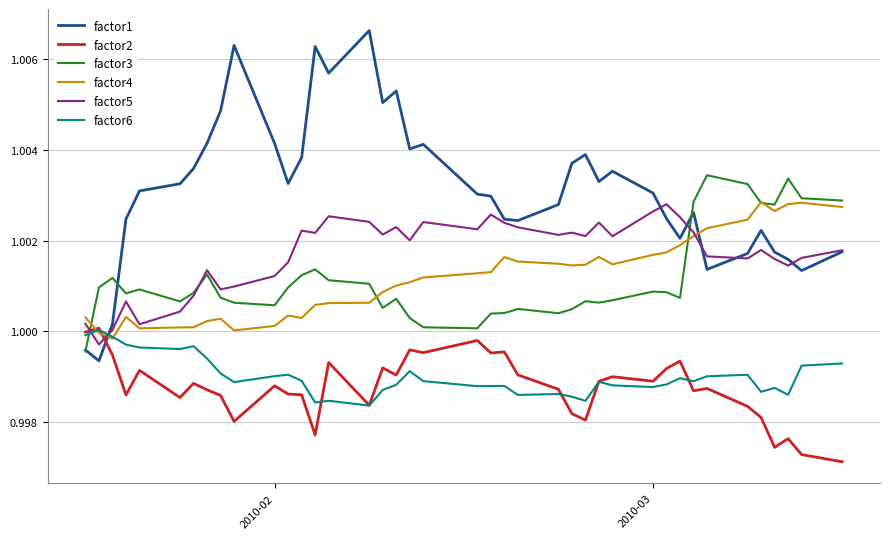

Which series ends up on top after the final intersection of factor1 and factor4?

factor4